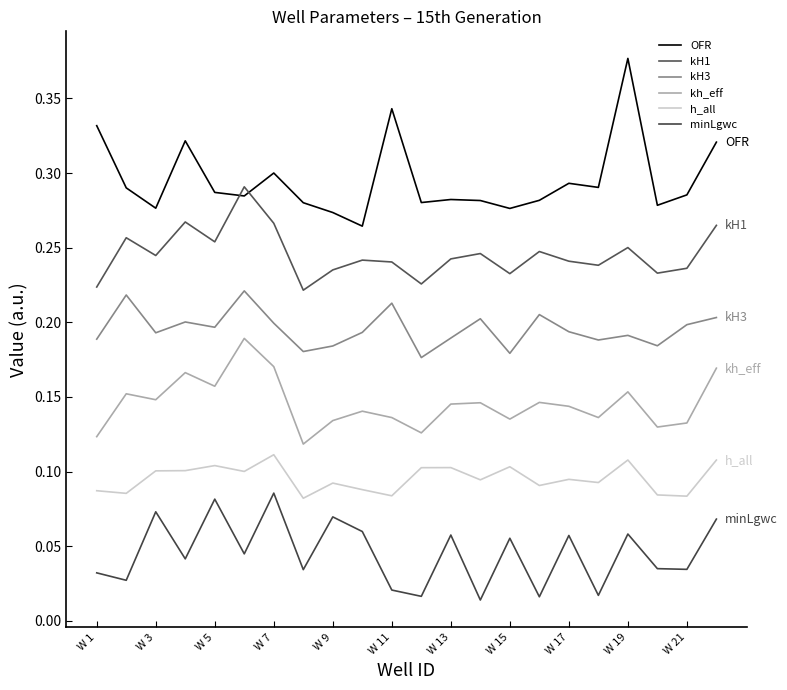

True or false: kH1 has more than 1 points higher than both neighbors.

True